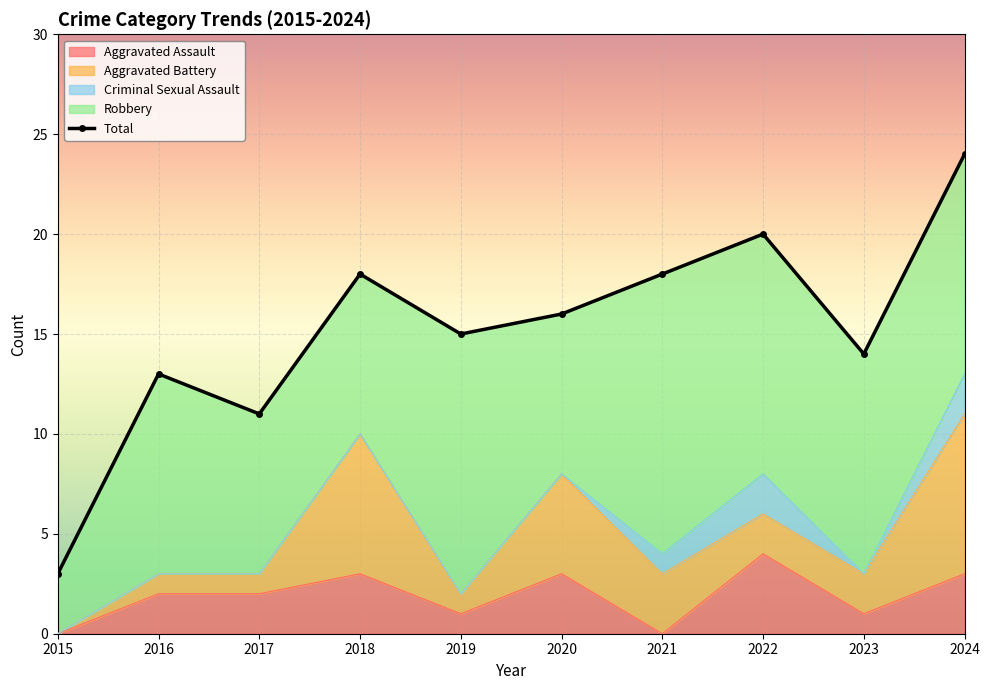

Between 2019 and 2021, which series saw the biggest shift?

Total